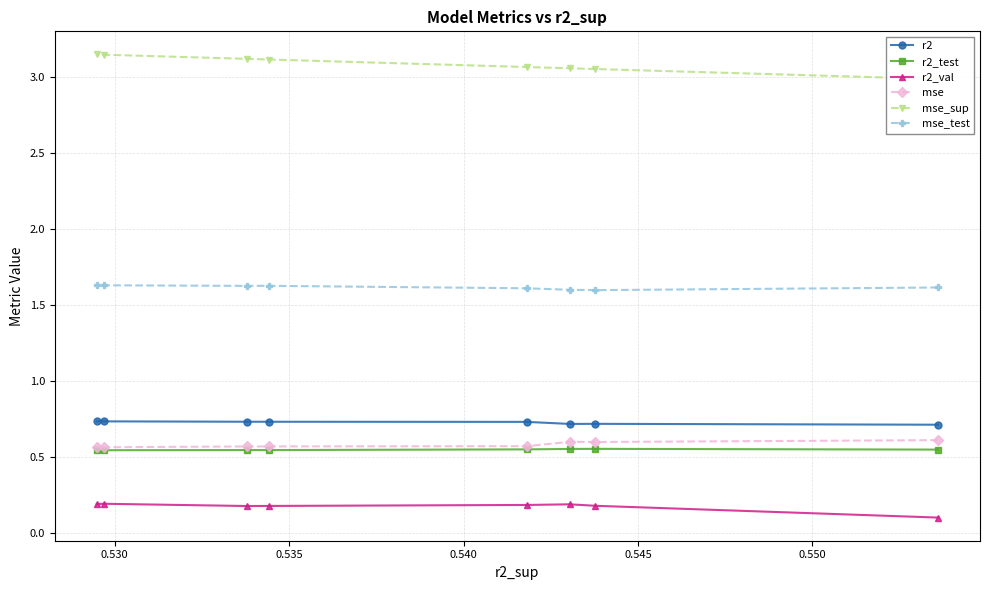

List the series in order of their peak value, highest first.

mse_sup, mse_test, r2, mse, r2_test, r2_val